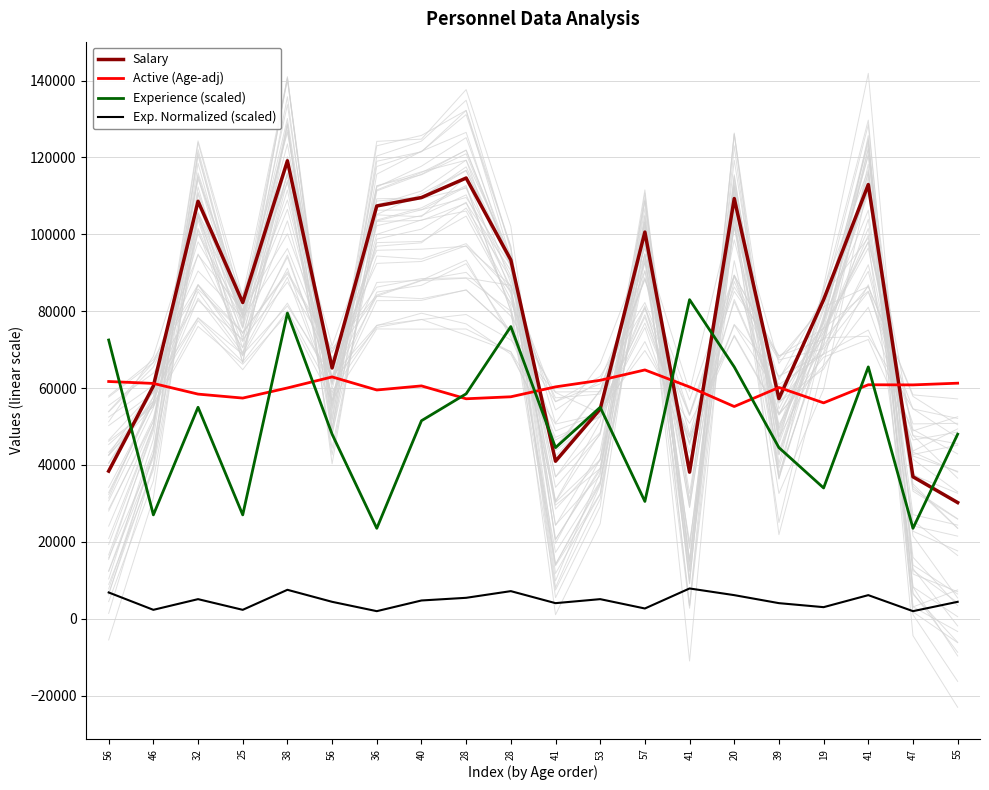

What is the value of the Exp. Normalized (scaled) point at the 11th from the left?

4030.7